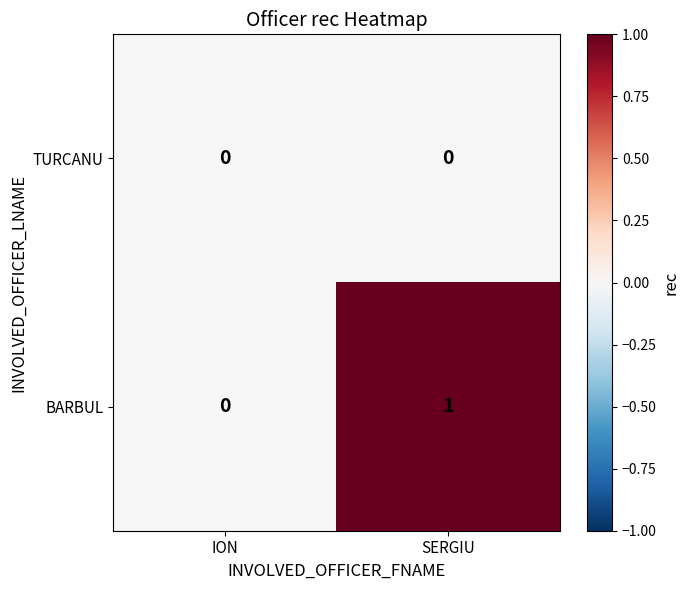

Reading left to right, extract all data points from this chart.

TURCANU: ION=0	SERGIU=0
BARBUL: ION=0	SERGIU=1